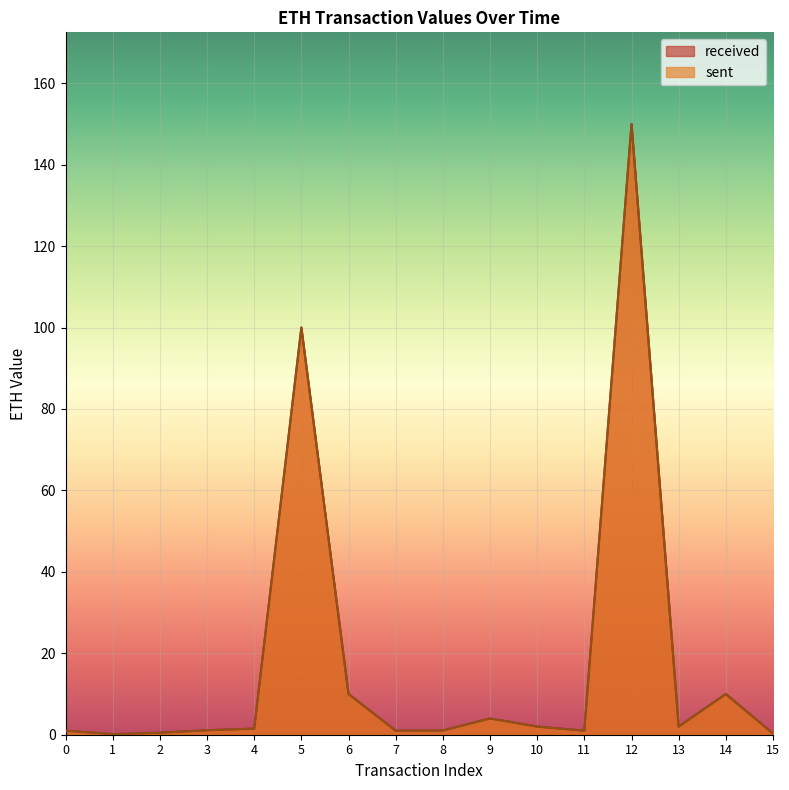

Reading left to right, list all the values displayed in this chart.

received: 0=1.0	1=0.1	2=0.5	3=1.1	4=1.5	5=100.0	6=10.0	7=1.0	8=1.0	9=4.0	10=2.0	11=1.0	12=150.0	13=2.0	14=10.0	15=0.3
sent: 0=1.0	1=0.1	2=0.5	3=1.1	4=1.5	5=100.0	6=10.0	7=1.0	8=1.0	9=4.0	10=2.0	11=1.0	12=150.0	13=2.0	14=10.0	15=0.3